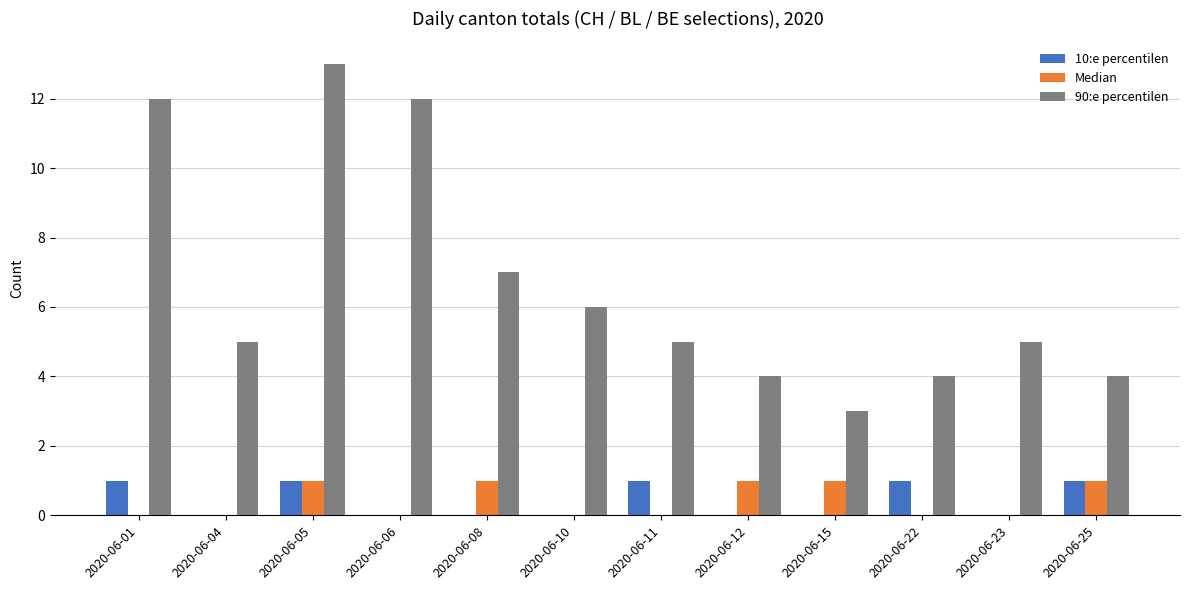

What is the total value across all series at 2020-06-10?

6